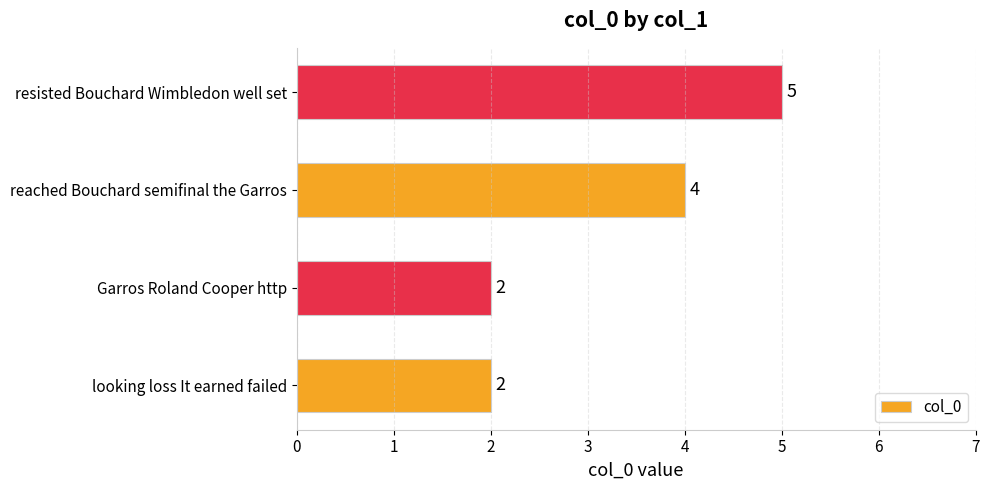

The chart shows a value of 4 at reached Bouchard semifinal the Garros. True or false?

True